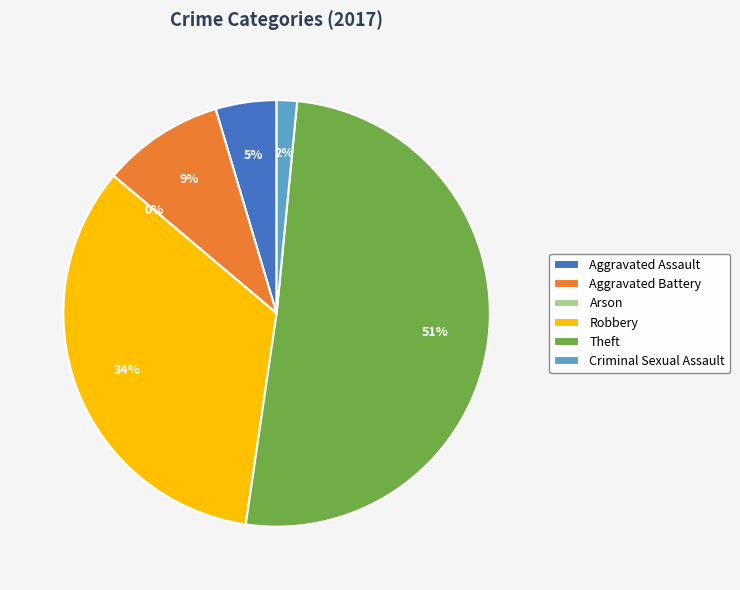

True or false: Aggravated Assault accounts for 5% of the total.

True